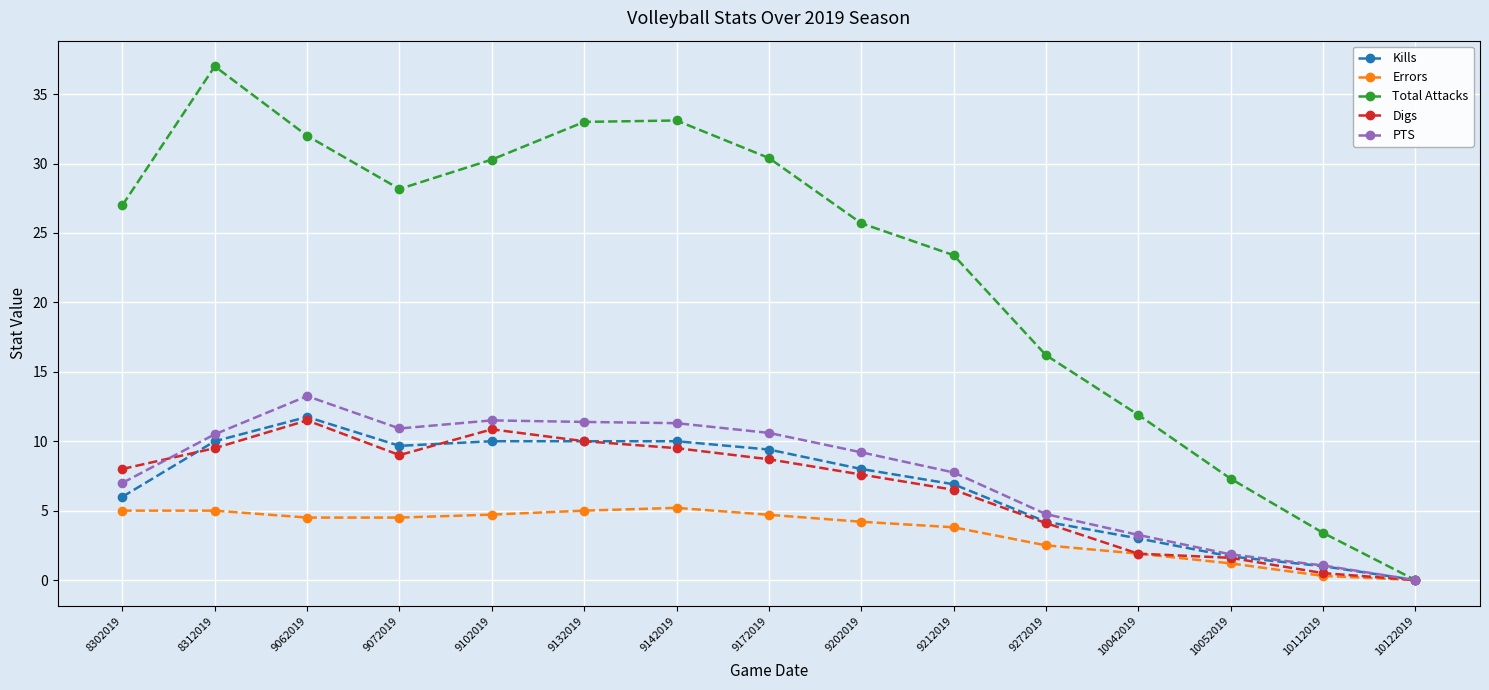

Which label corresponds to the largest value in the chart?

8312019